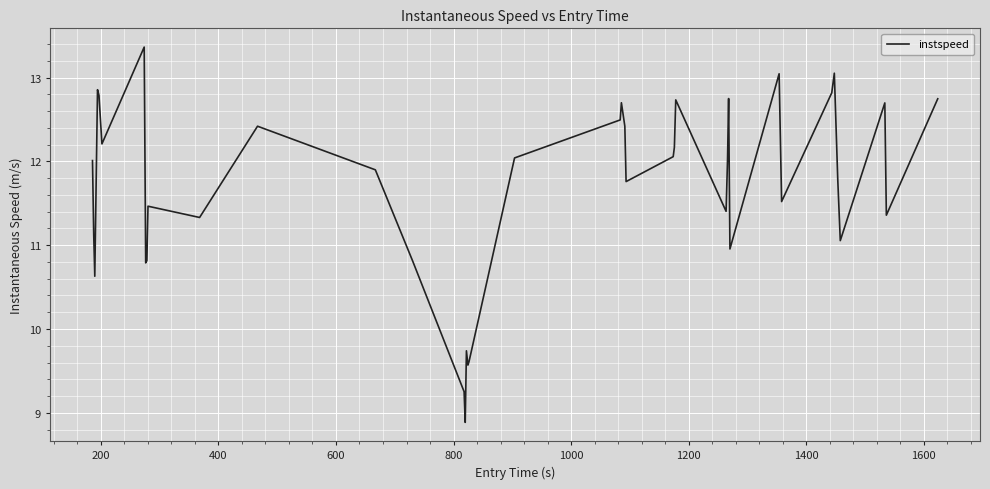

How many interior local valleys (lower than both neighbors) does the data have?

12